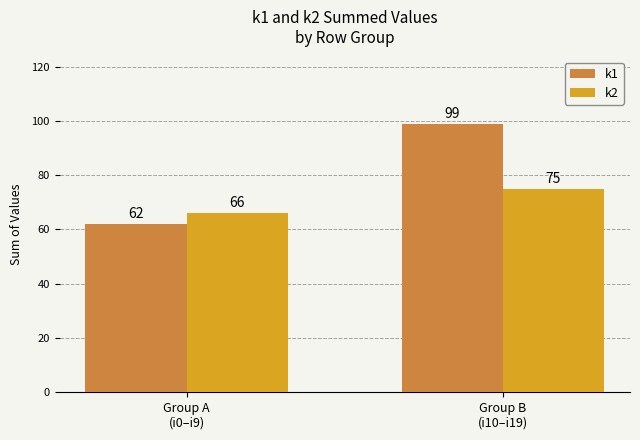

Reading left to right, list all the values displayed in this chart.

k1: 62	99
k2: 66	75